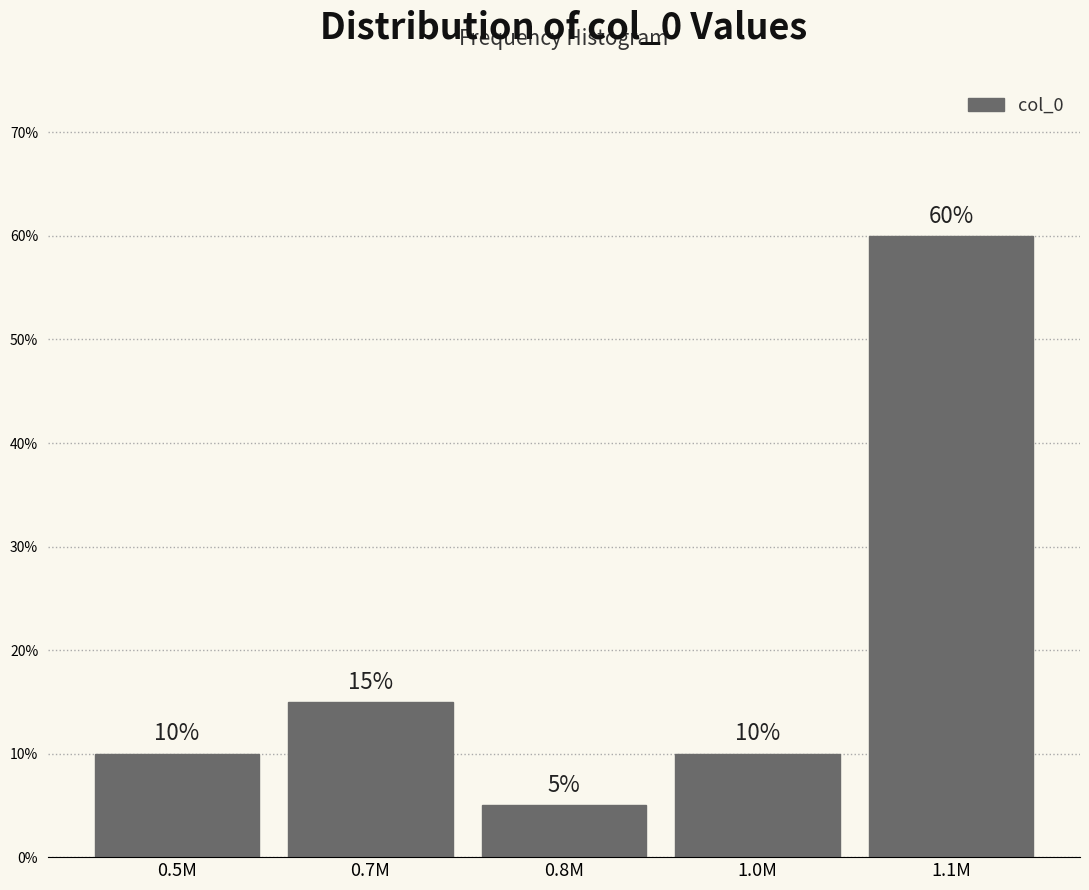

Reading left to right, what are all the values shown in this chart?

0.5M=10	0.7M=15	0.8M=5	1.0M=10	1.1M=60